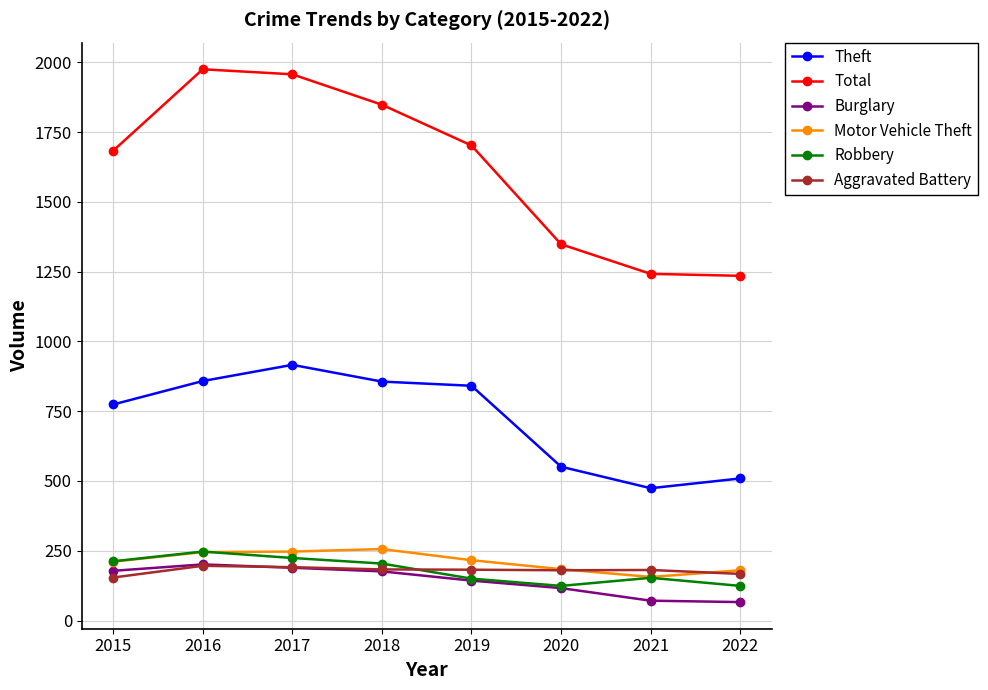

True or false: Burglary and Theft cross at least once.

False